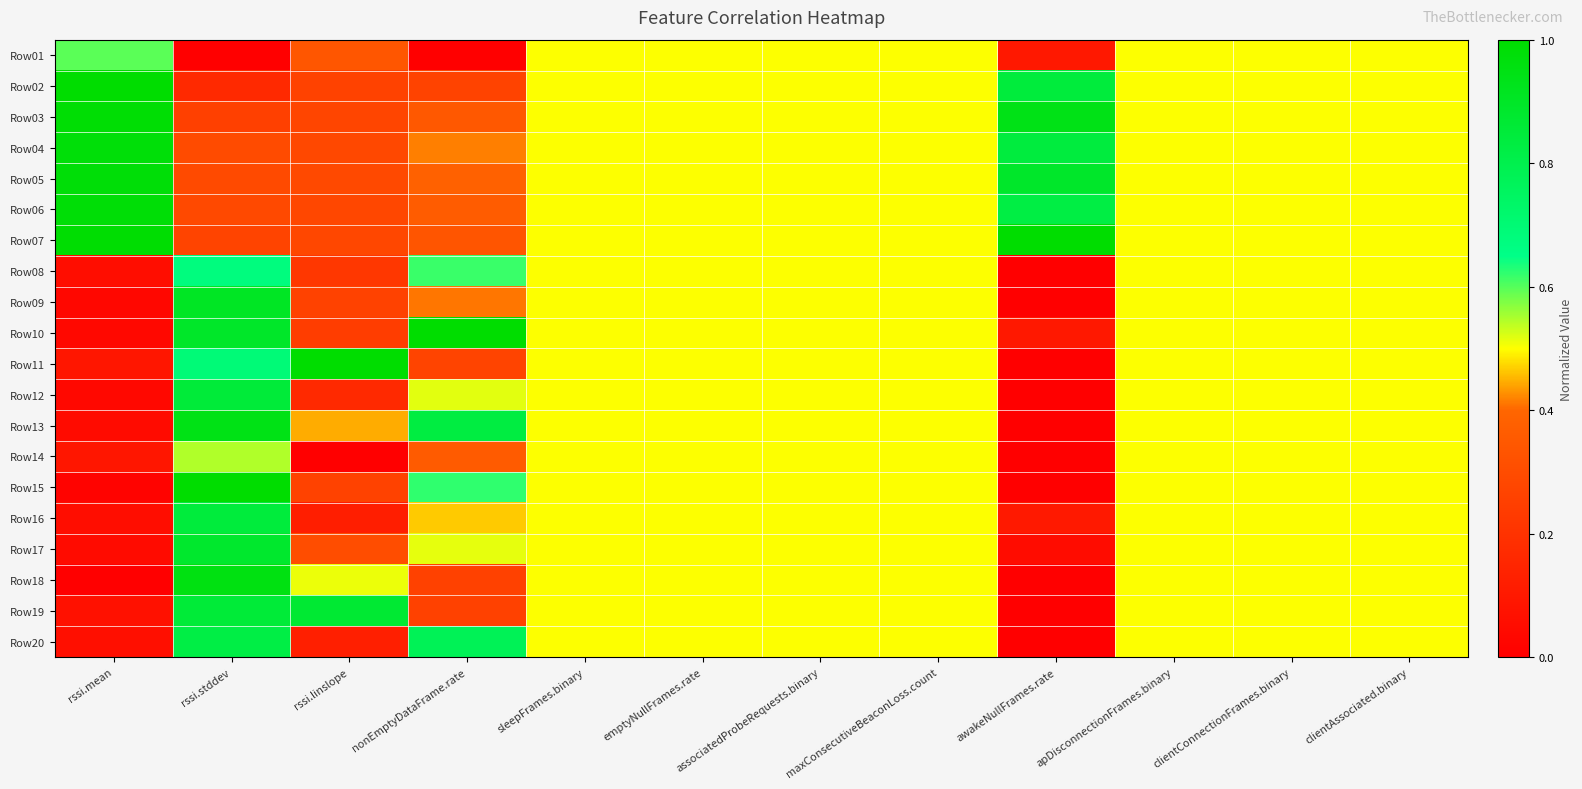

Which label corresponds to the smallest value in the chart?

rssi.stddev